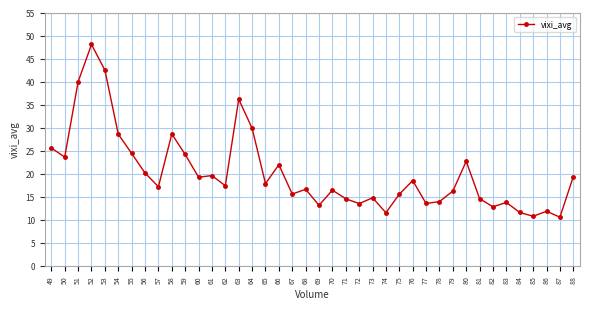

What value does the data have at 58?

28.6